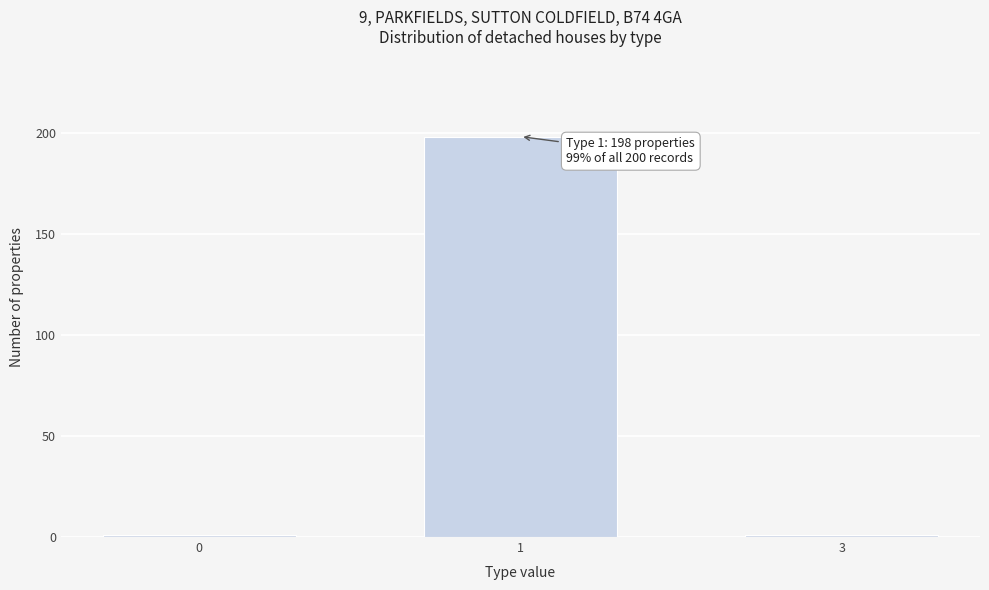

Reading left to right, transcribe all the data shown in this chart.

1	198	1